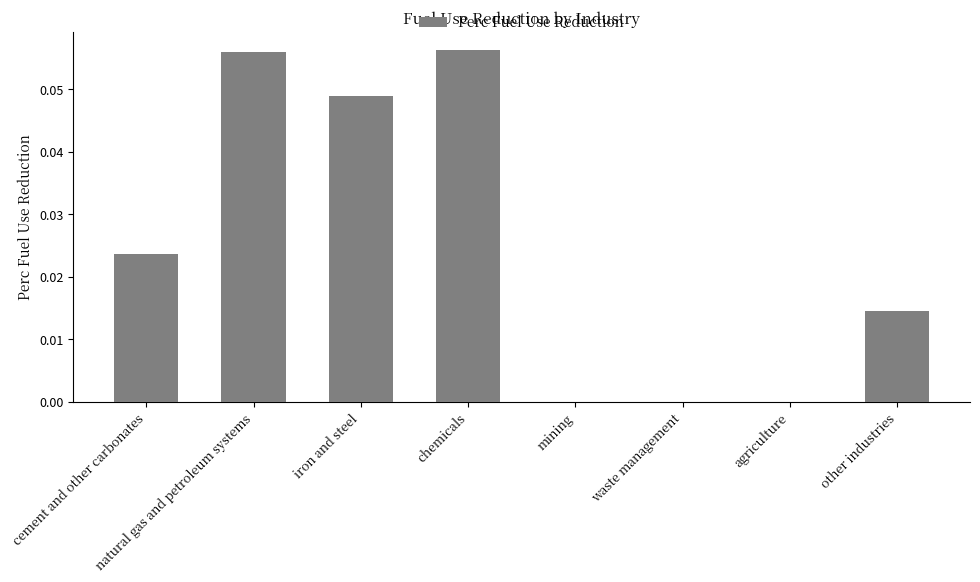

Are the bars horizontal?

No